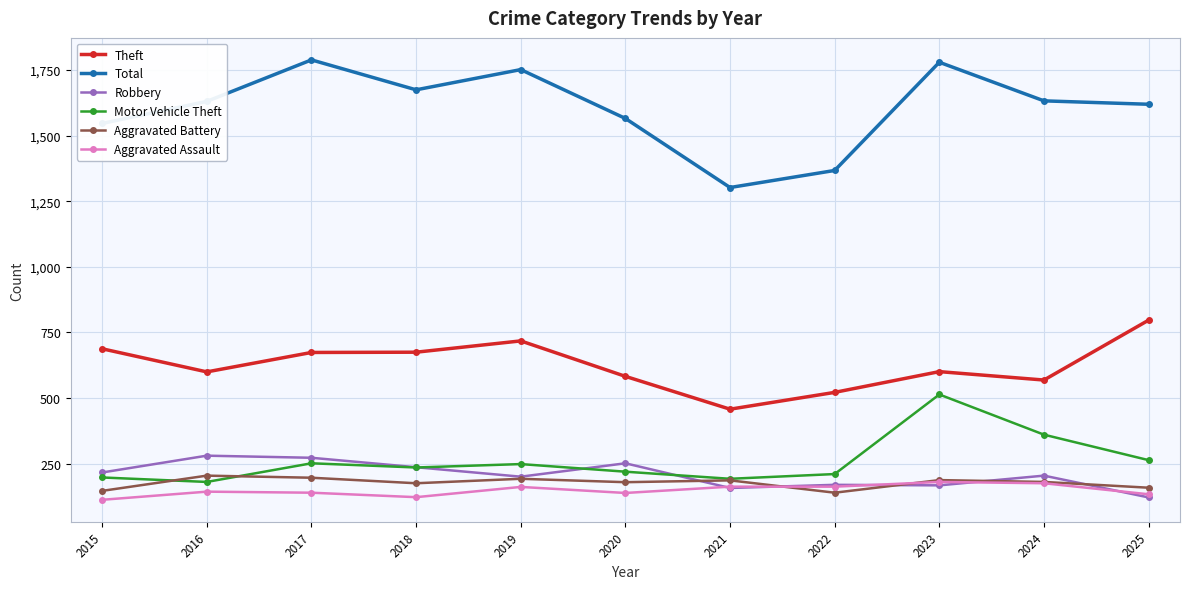

Where is the first local minimum for Robbery?

2019